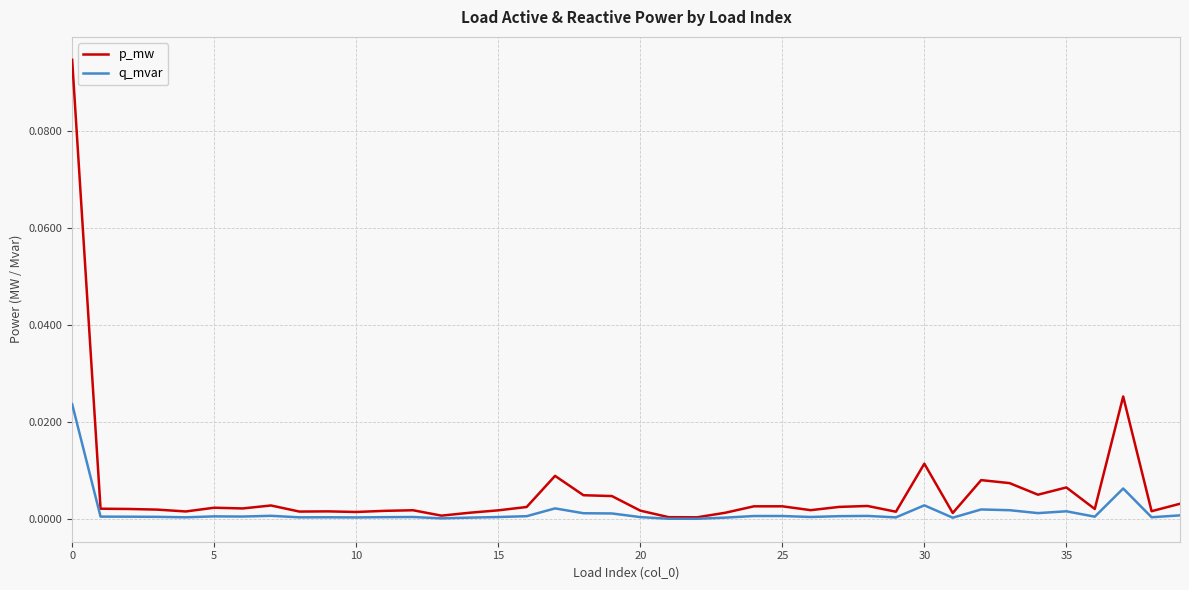

Which series has the largest range (max minus min)?

p_mw